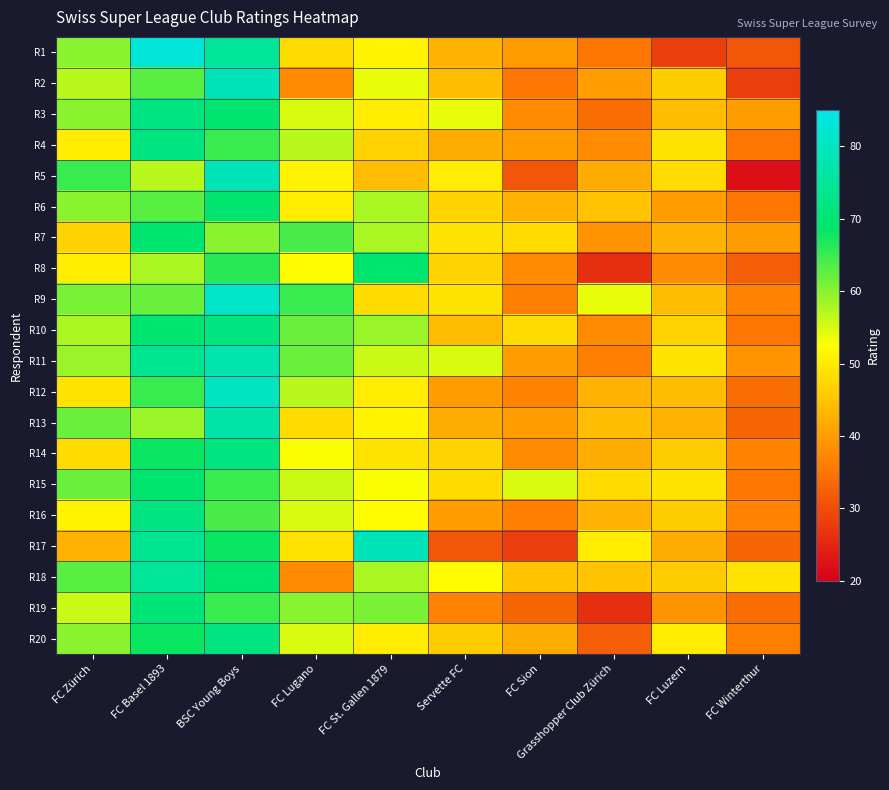

List the series in order of their peak value, lowest first.

R6, R7, R8, R15, R19, R3, R4, R10, R14, R16, R20, R18, R13, R11, R2, R5, R17, R12, R9, R1